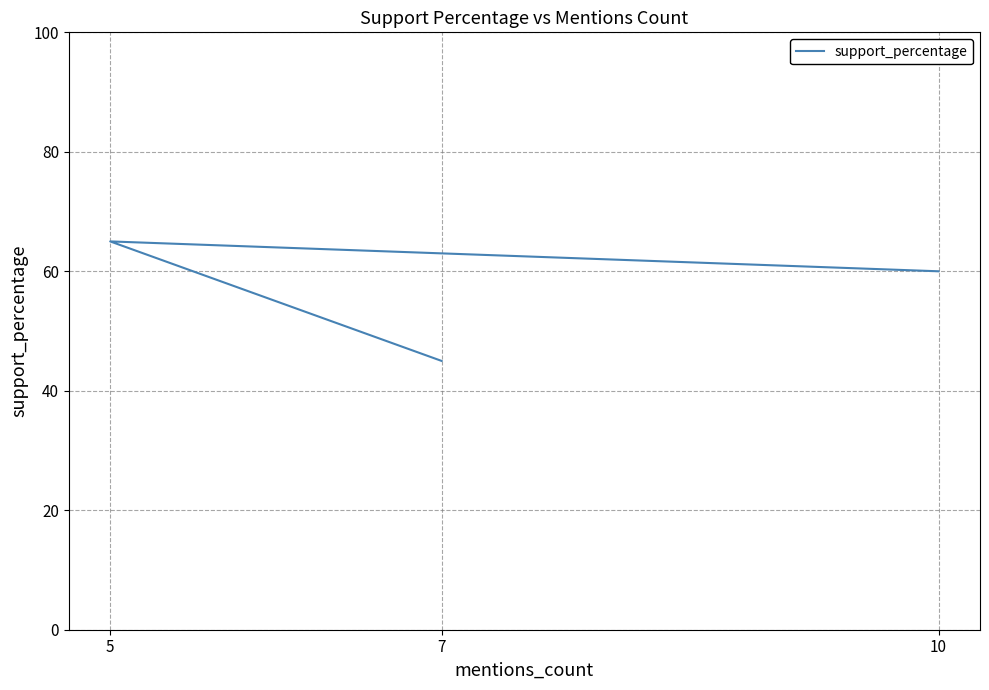

Between 5 and 7, which is larger?

5